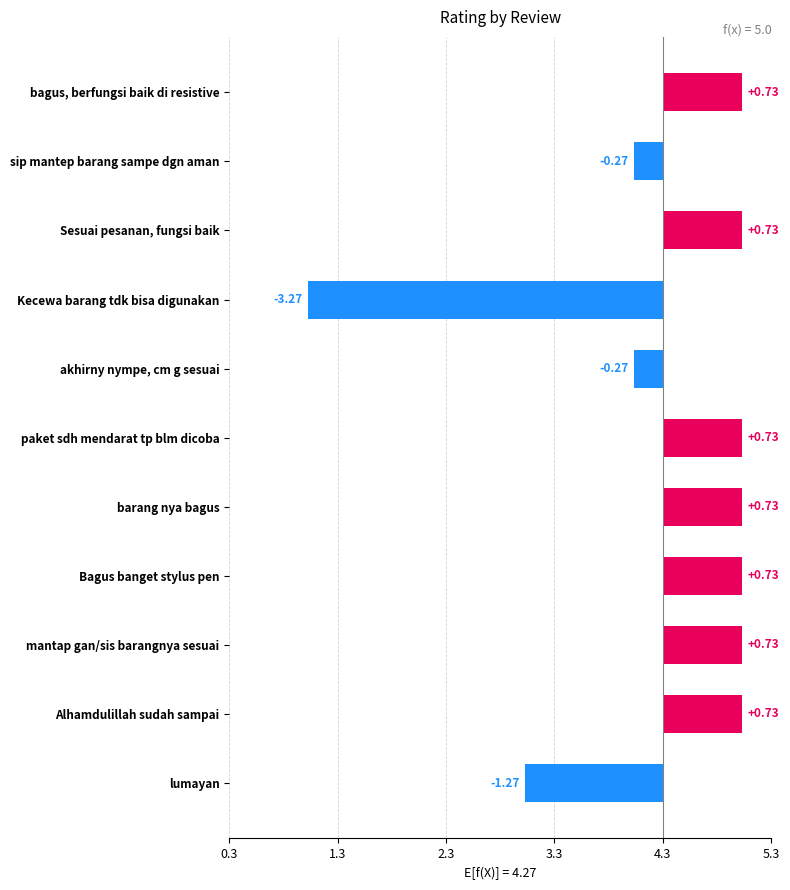

Are the bars horizontal?

Yes